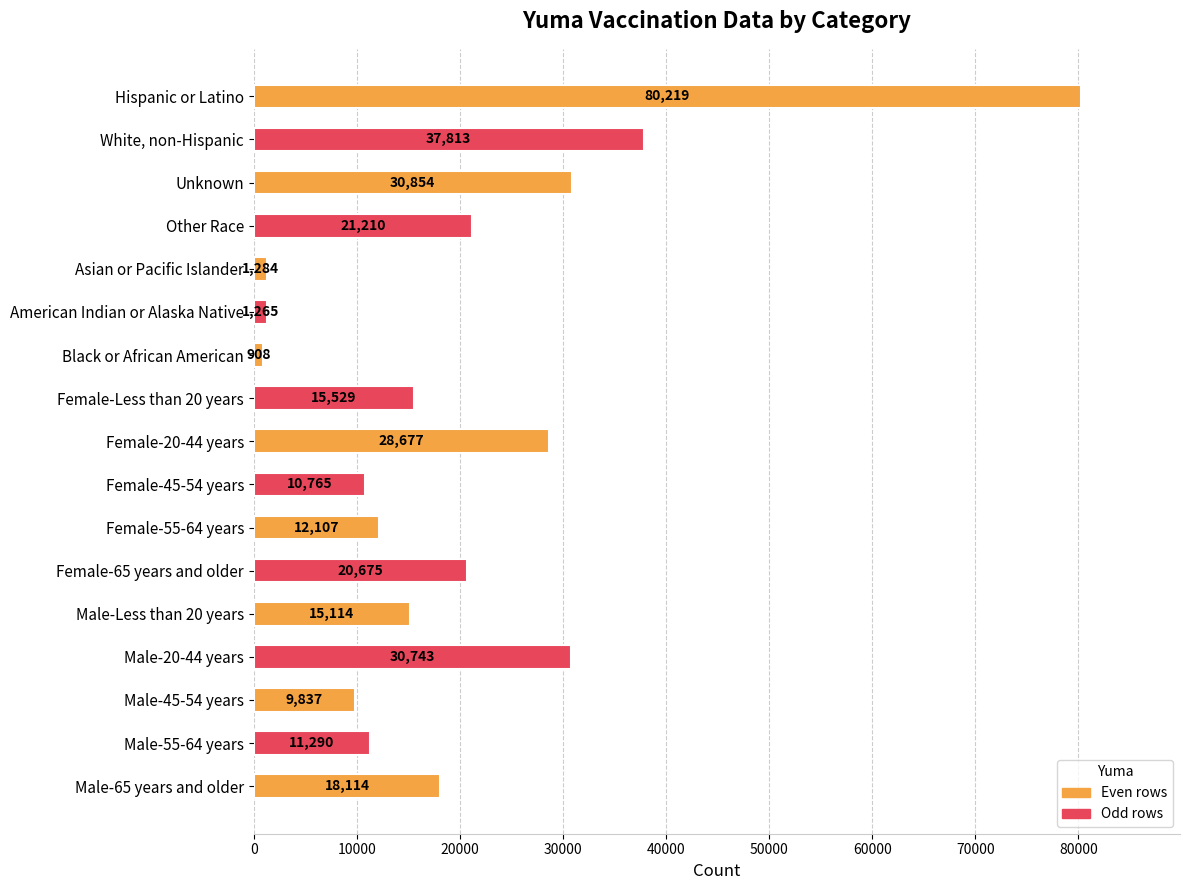

How many data points does each series have?

17